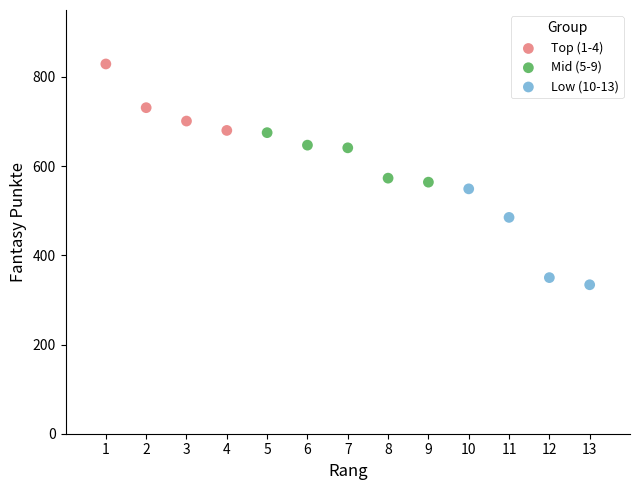

Which series has the largest Y range (max minus min)?

Low (10-13)